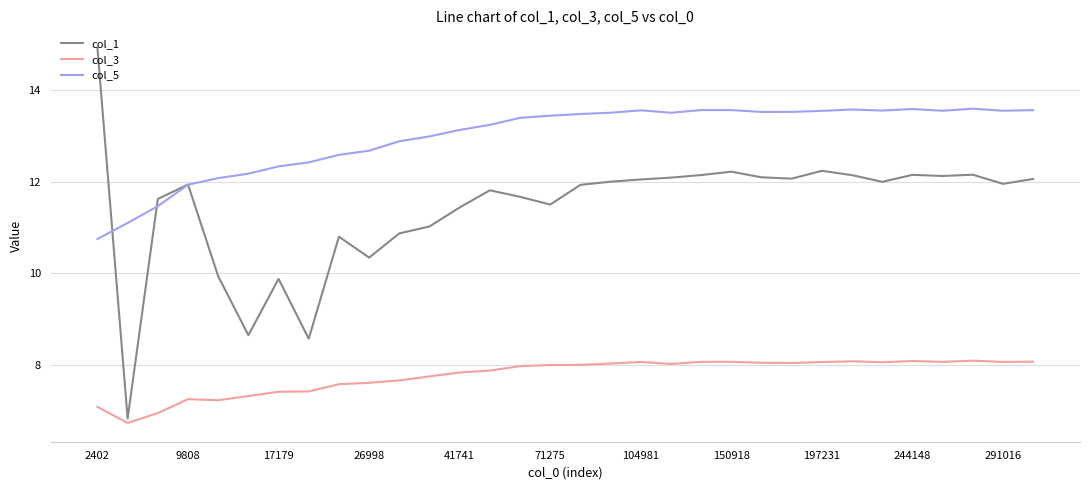

Which series has the largest range (max minus min)?

col_1